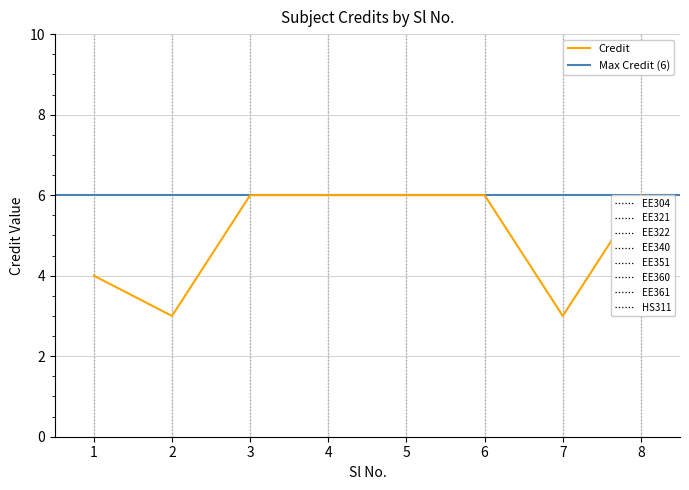

Which has a higher value, 6 or 3?

6